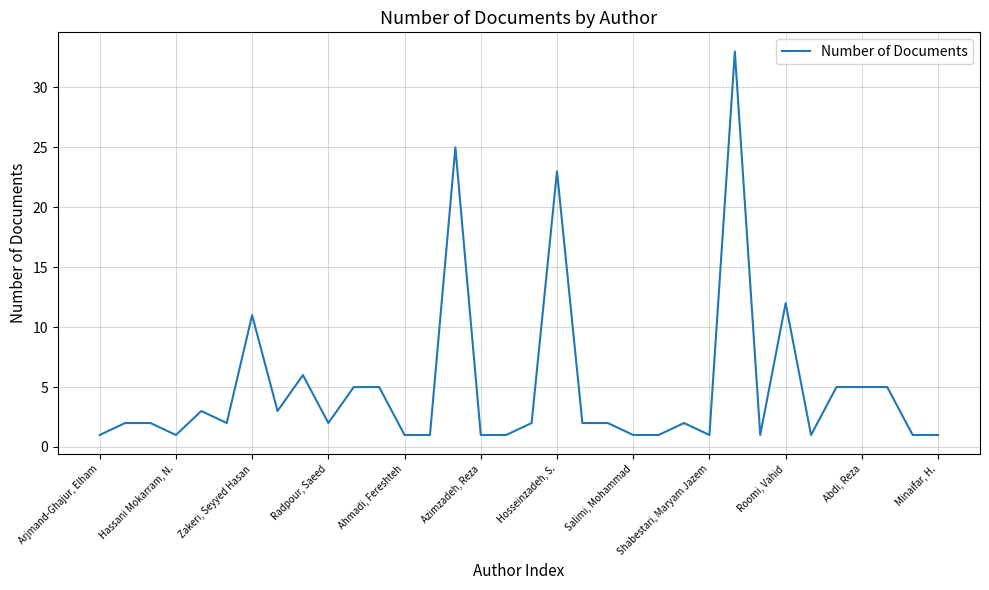

Reading left to right, extract all data points from this chart.

1	2	2	1	3	2	11	3	6	2	5	5	1	1	25	1	1	2	23	2	2	1	1	2	1	33	1	12	1	5	5	5	1	1